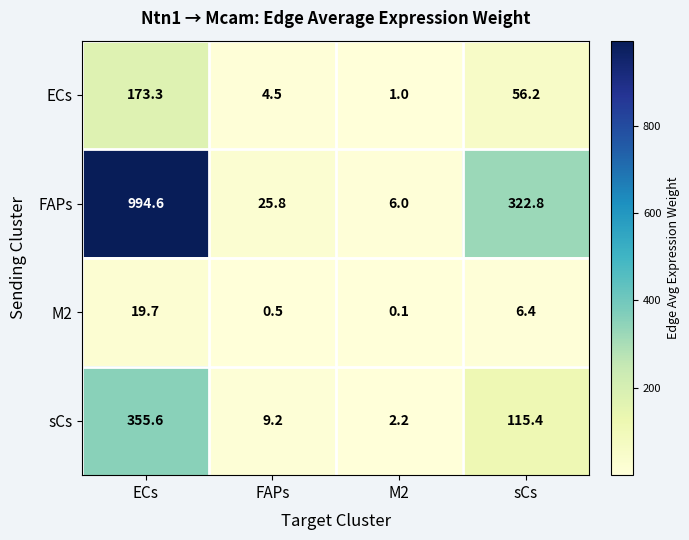

What is the difference between the maximum and minimum values in the FAPs series?

988.6